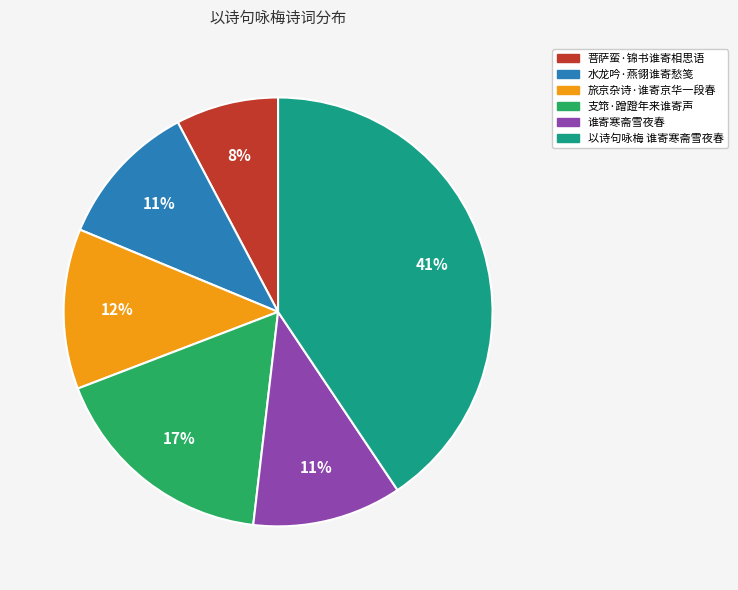

How many slices are in this pie chart?

6